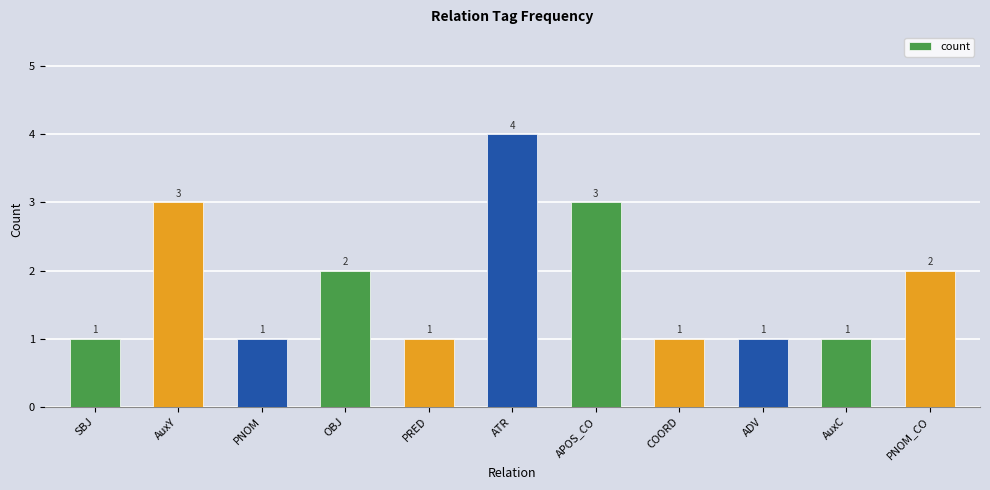

What is the label of the 2nd bar from the right?

AuxC